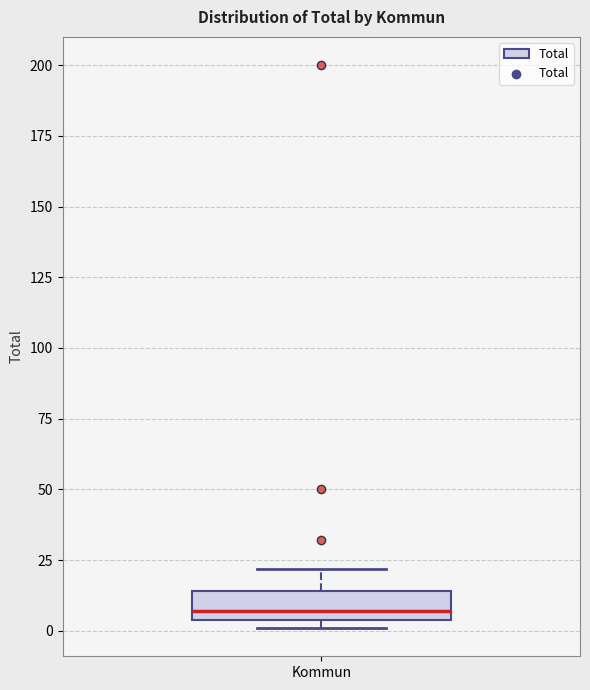

Transcribe this box plot: give where the median line is, the range the box spans, and where the two whiskers end, as read against the y-axis. The values are not printed on the chart, so give them approximately, as read against the axis.

median 5 (just above the box's lower edge), box 5 to 15, whiskers 0 to 20